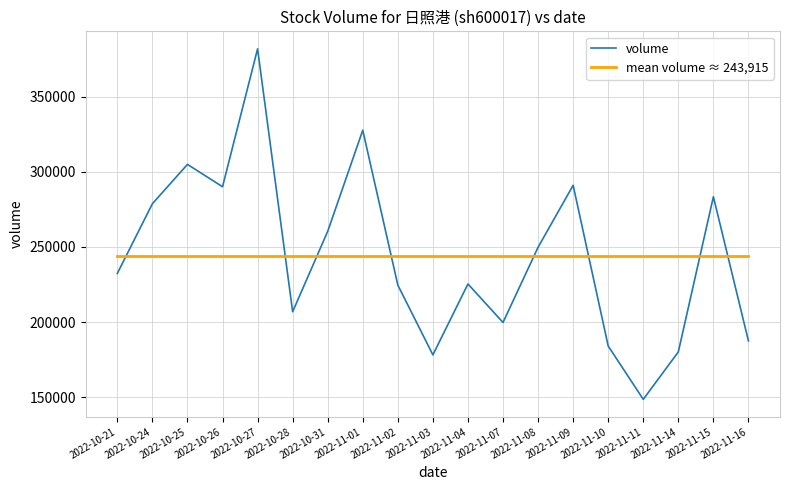

At which category is the sum across all series the highest?

2022-10-27